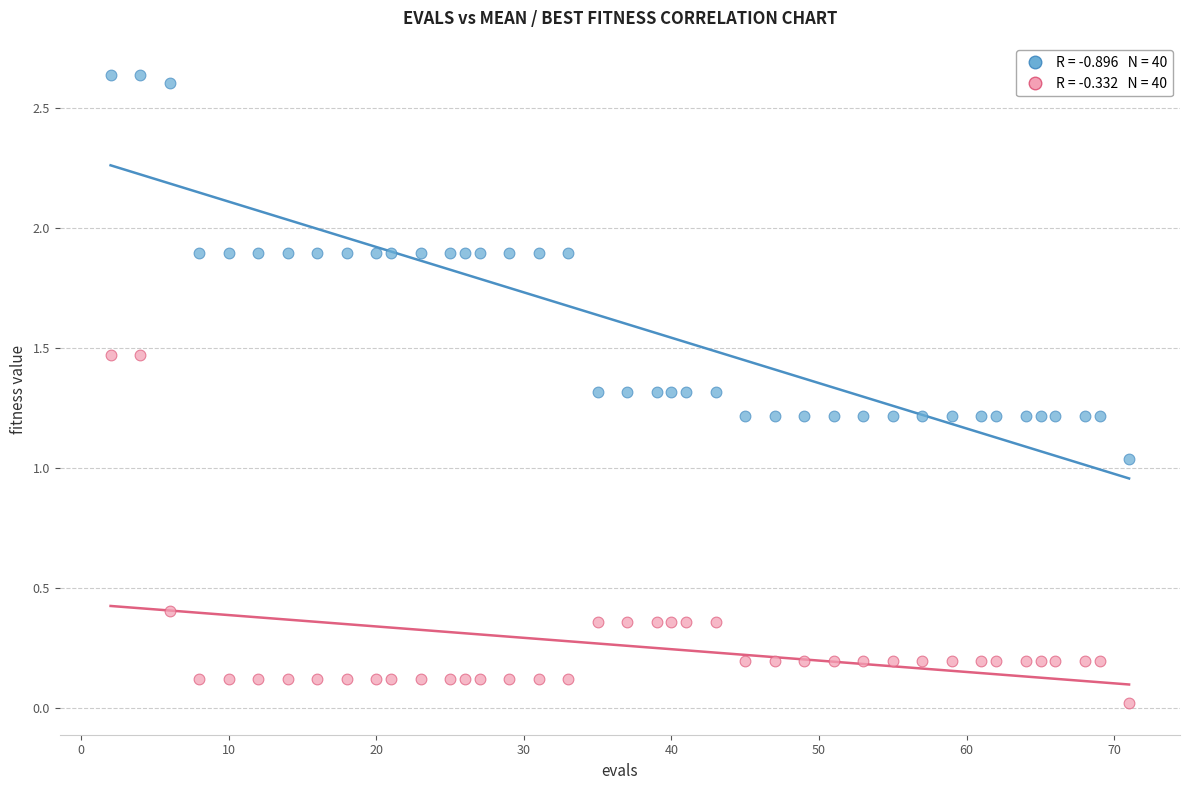

Across all data points, what is the range of X values (max minus min)?

69.0